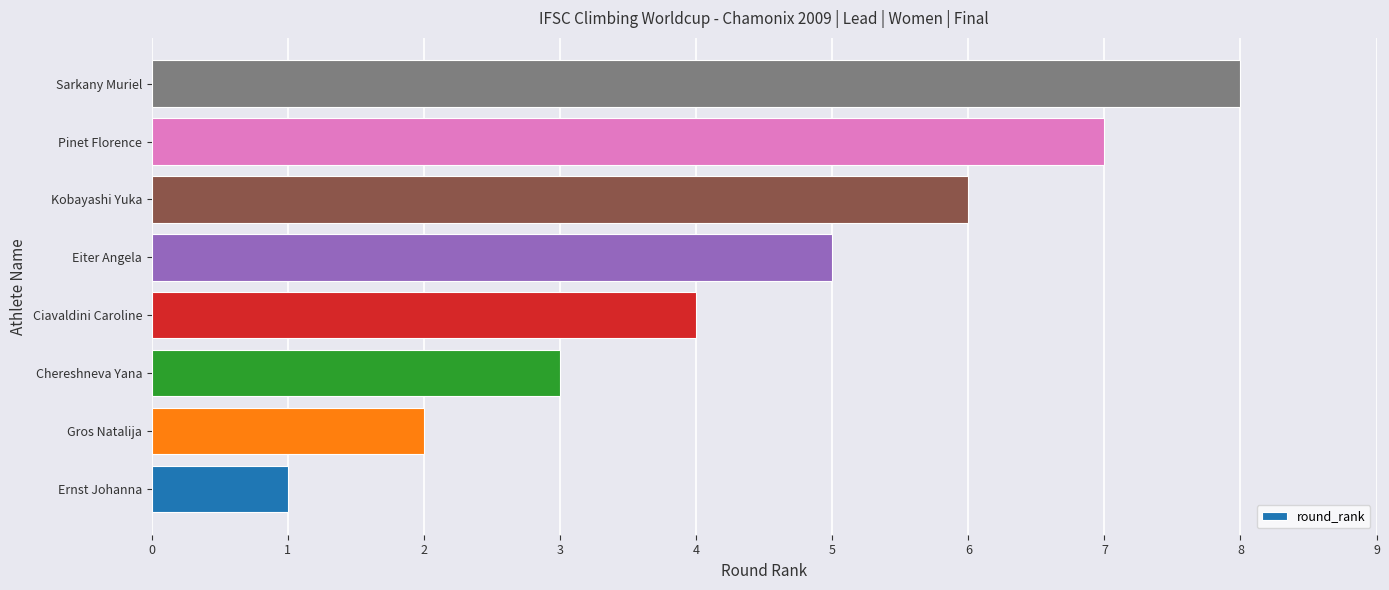

List the labels in order of value, largest first.

Sarkany Muriel, Pinet Florence, Kobayashi Yuka, Eiter Angela, Ciavaldini Caroline, Chereshneva Yana, Gros Natalija, Ernst Johanna